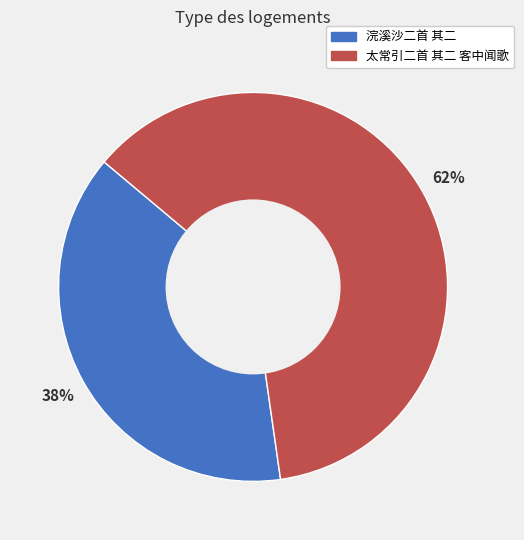

Count the number of slices in the pie.

2